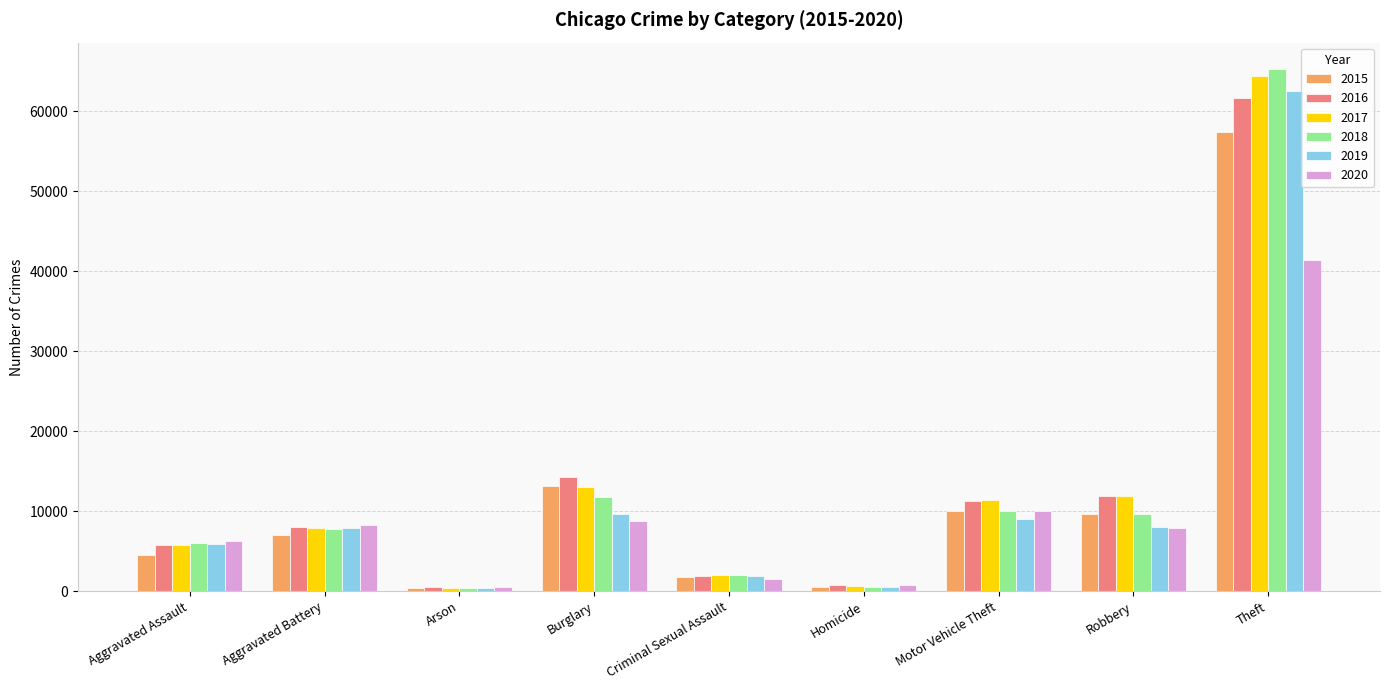

Where is 2019 nearest to the value 31437?

Burglary